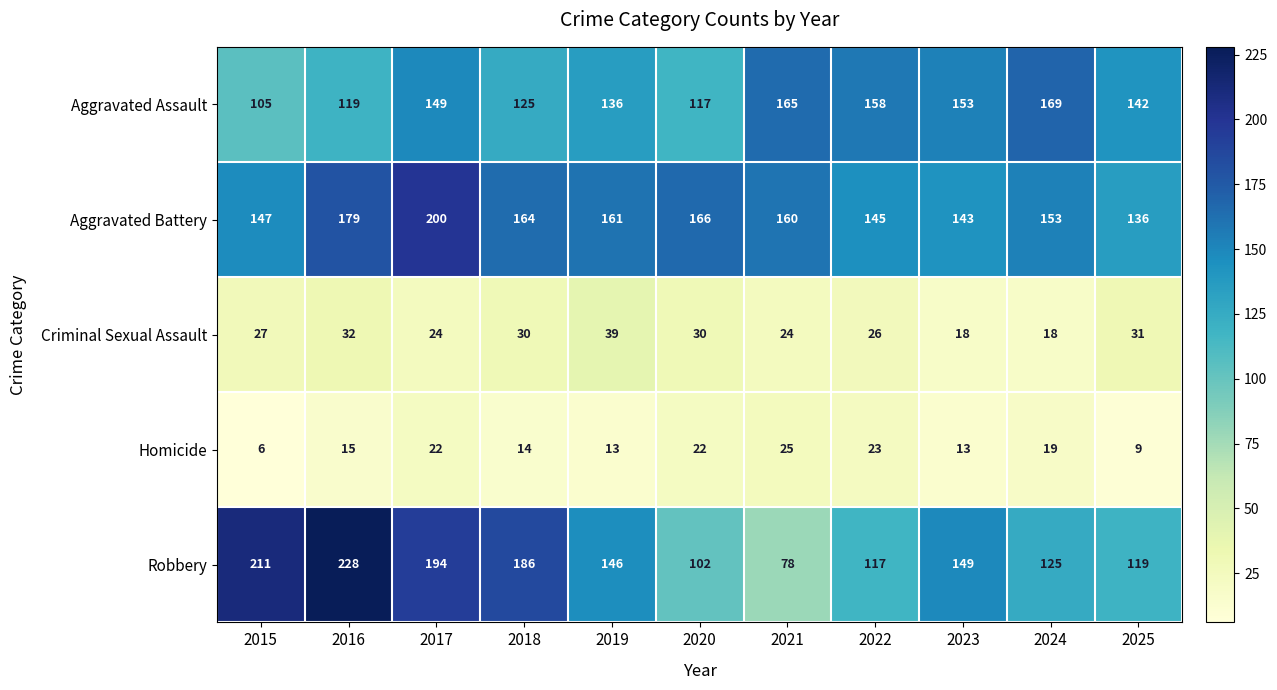

What is the difference between the highest and lowest values at 2017?

178